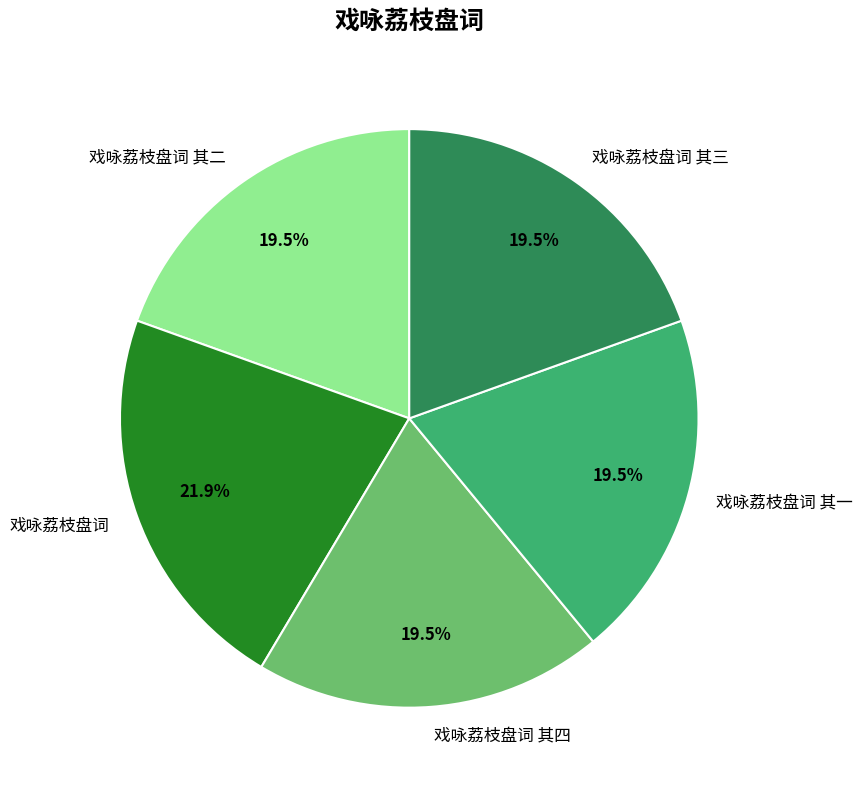

Is the sum of 戏咏荔枝盘词 其四 and 戏咏荔枝盘词 其一 greater than half?

No